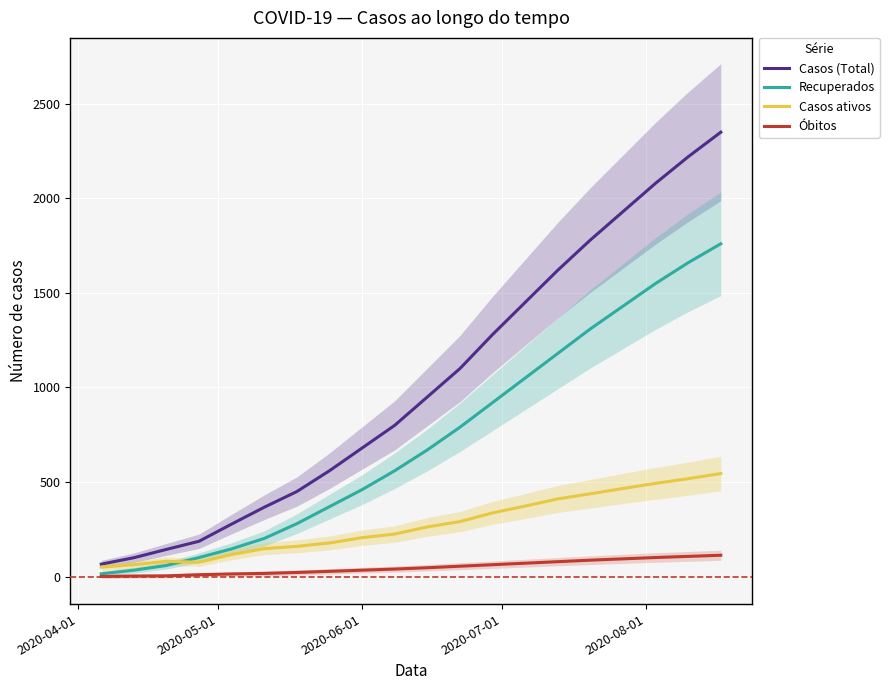

What is the minimum value for Casos (Total)?

66